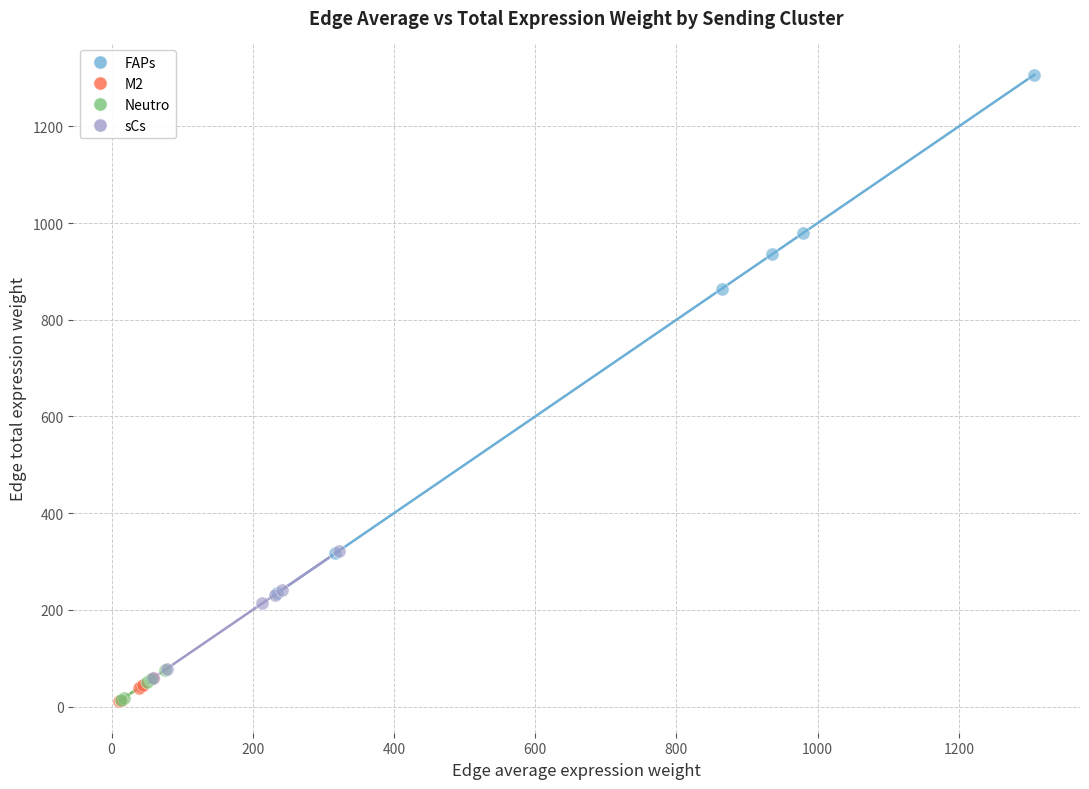

Which series reaches the maximum Y coordinate?

FAPs